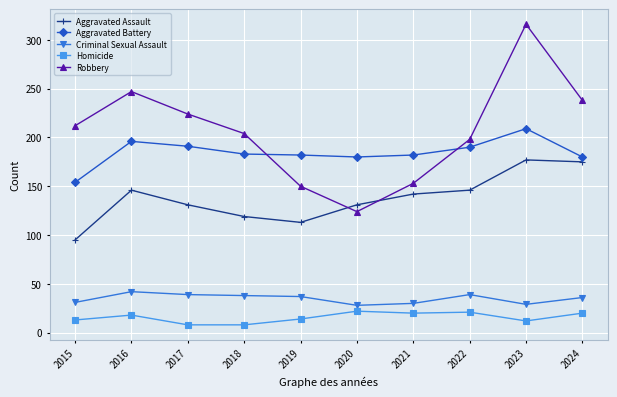

What is the value of the Aggravated Battery point at the 6th from the left?

180